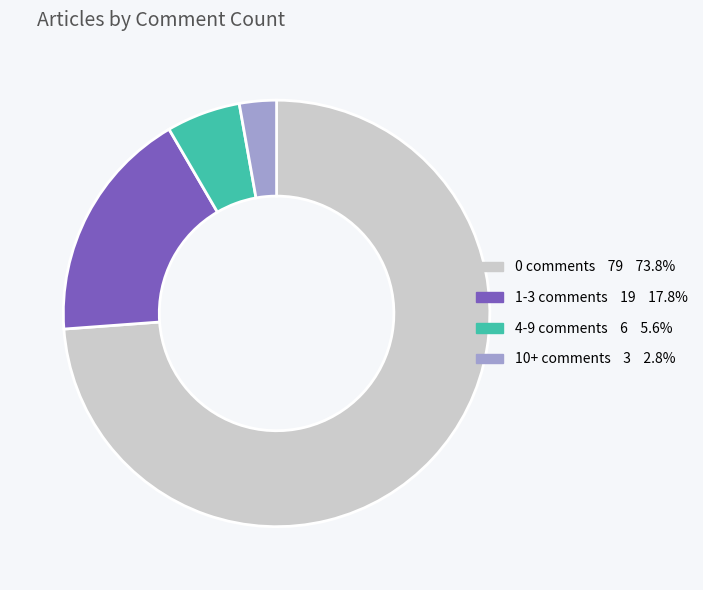

Which category has the smallest portion of the pie?

10+ comments